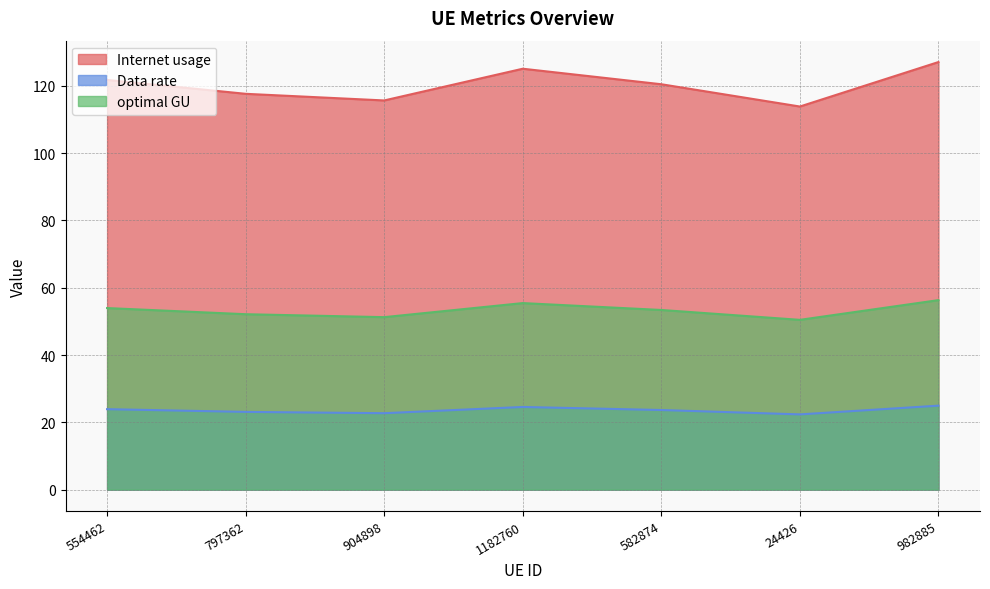

At which label does Data rate reach its minimum?

24426